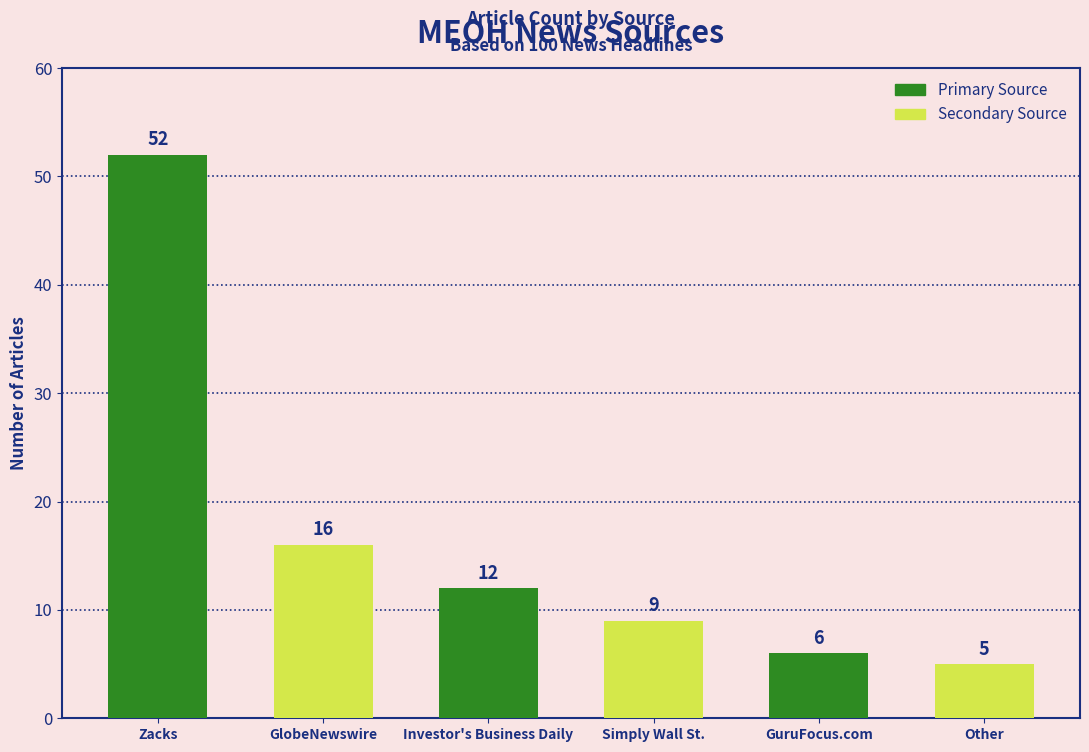

Rank the categories by value from lowest to highest.

Other, GuruFocus.com, Simply Wall St., Investor's Business Daily, GlobeNewswire, Zacks